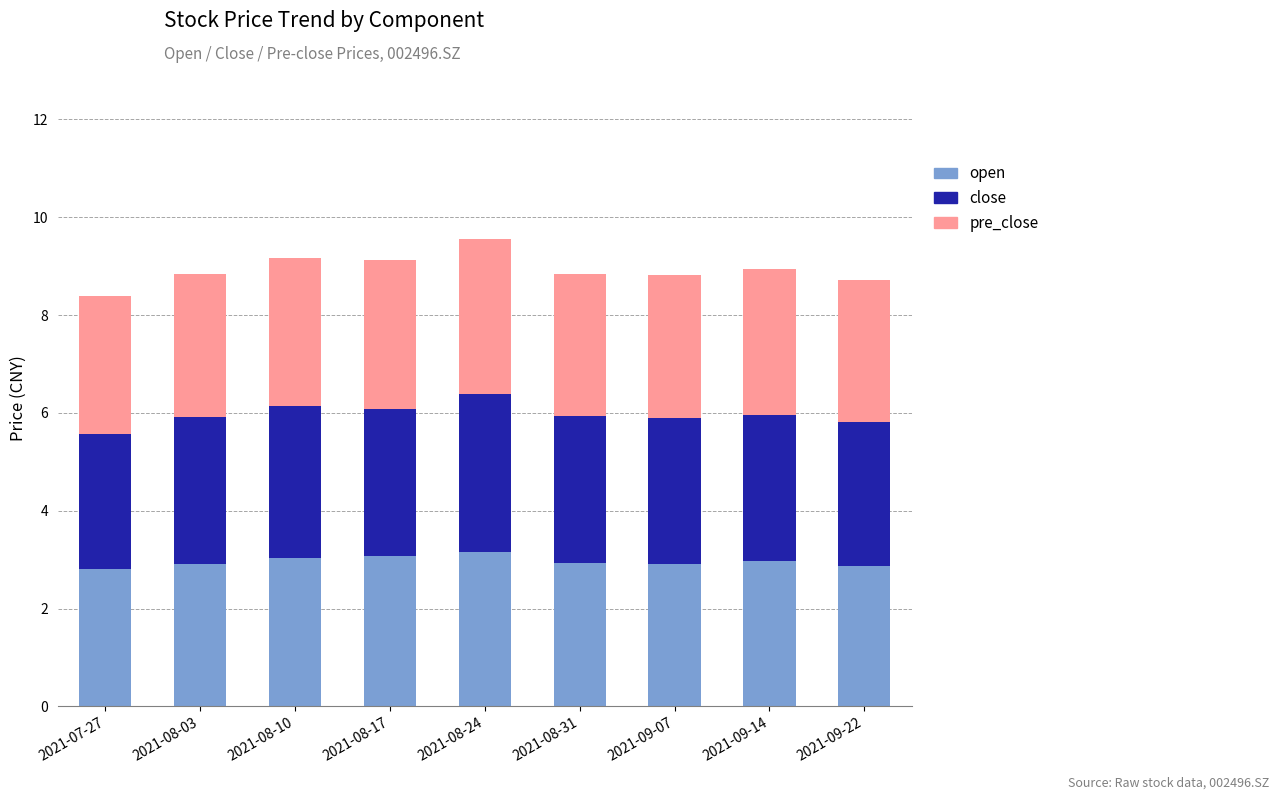

True or false: open has a value of 4.9 at 2021-07-27.

False